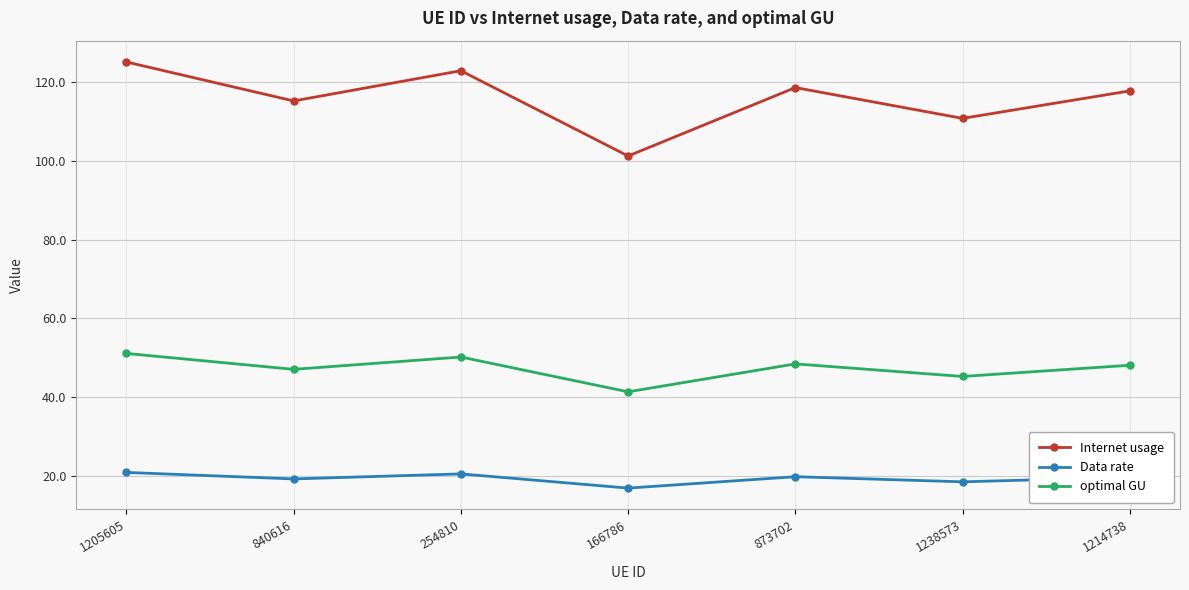

How many lines are shown in the chart?

3